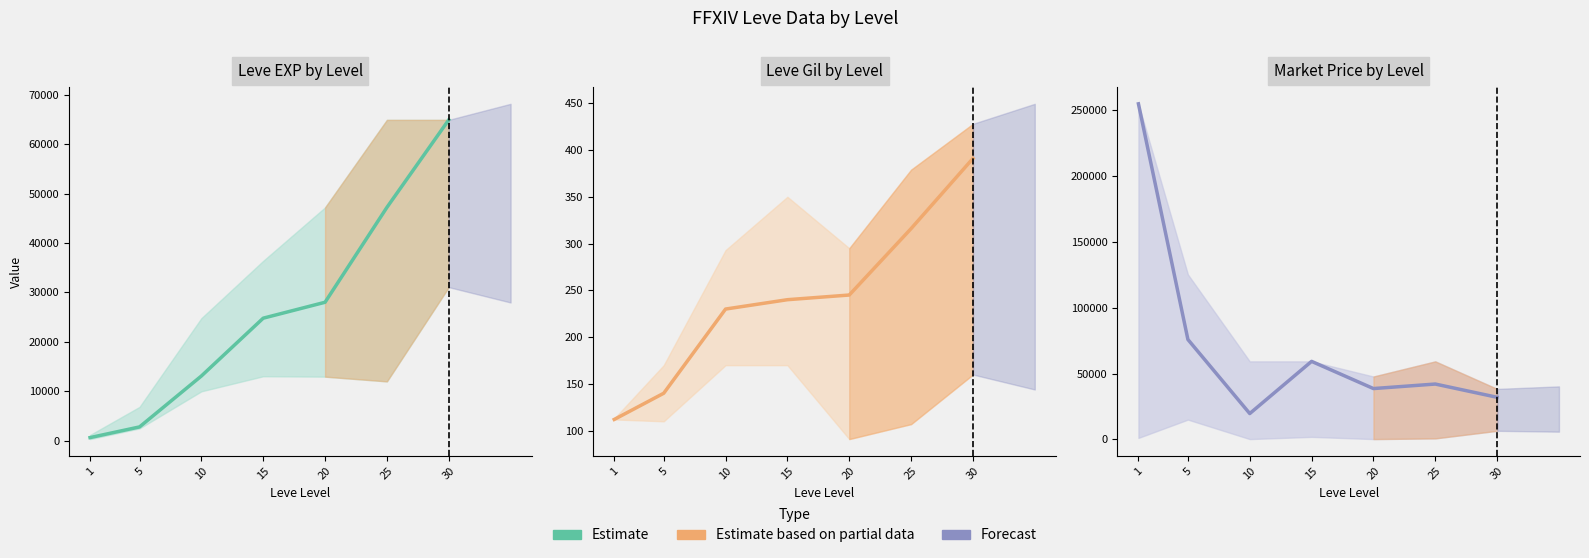

True or false: currentAveragePrice and Leve Gil cross at least once.

False